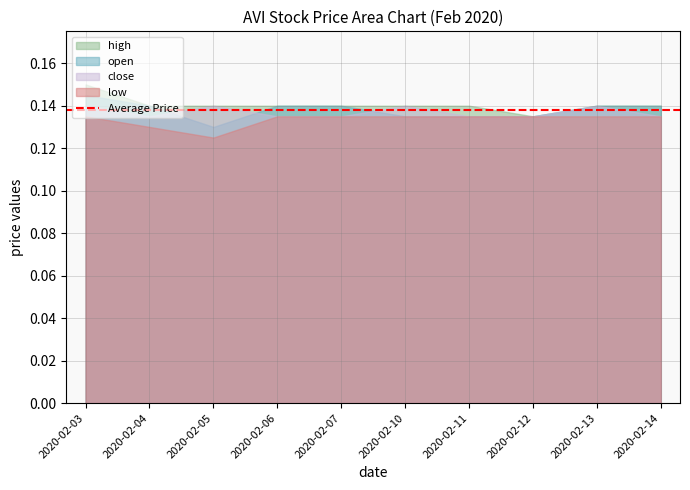

The value of open at 2020-02-03 is 0.0. True or false?

False